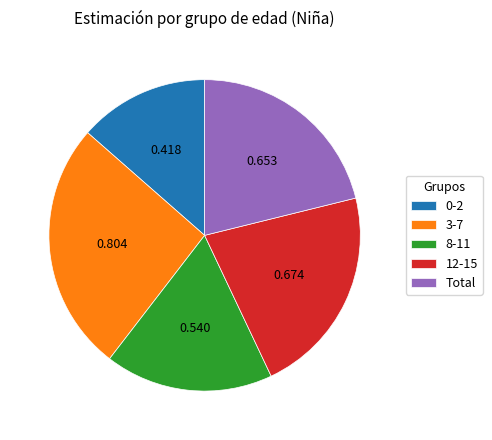

Is the sum of 3-7 and 0-2 greater than half?

No